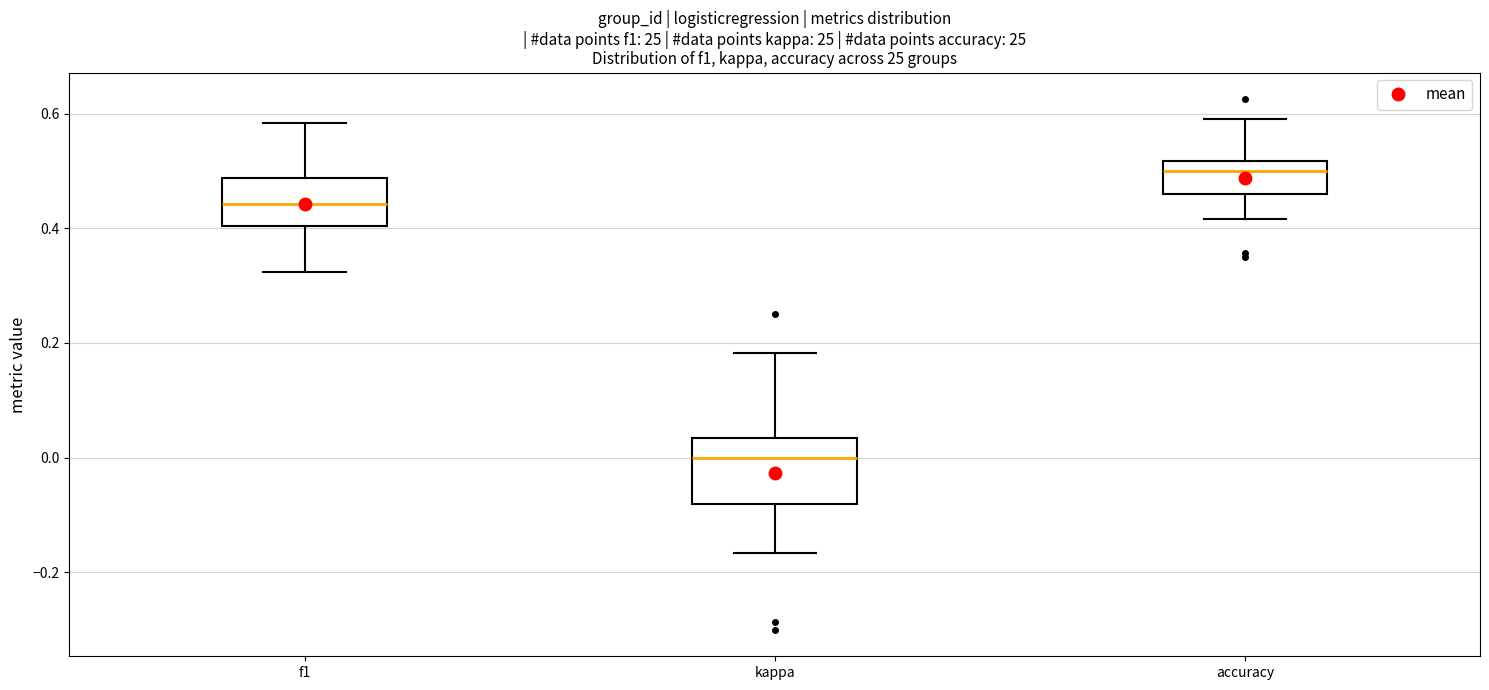

Comparing the boxes themselves (not the whiskers), which one is the tallest?

kappa